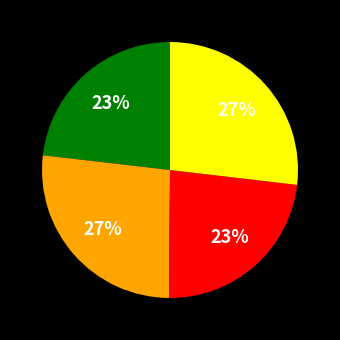

To the nearest percent, what is the average slice percentage?

25%